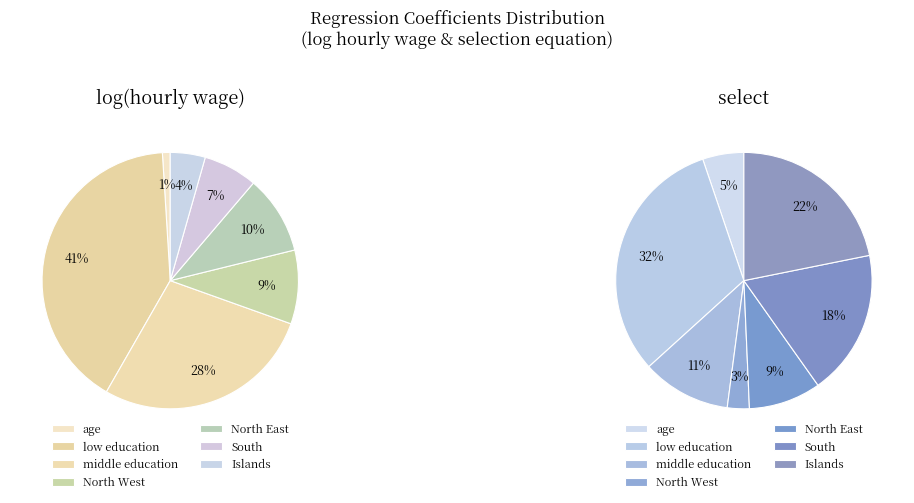

To the nearest percent, what percentage of the pie is South?

7%